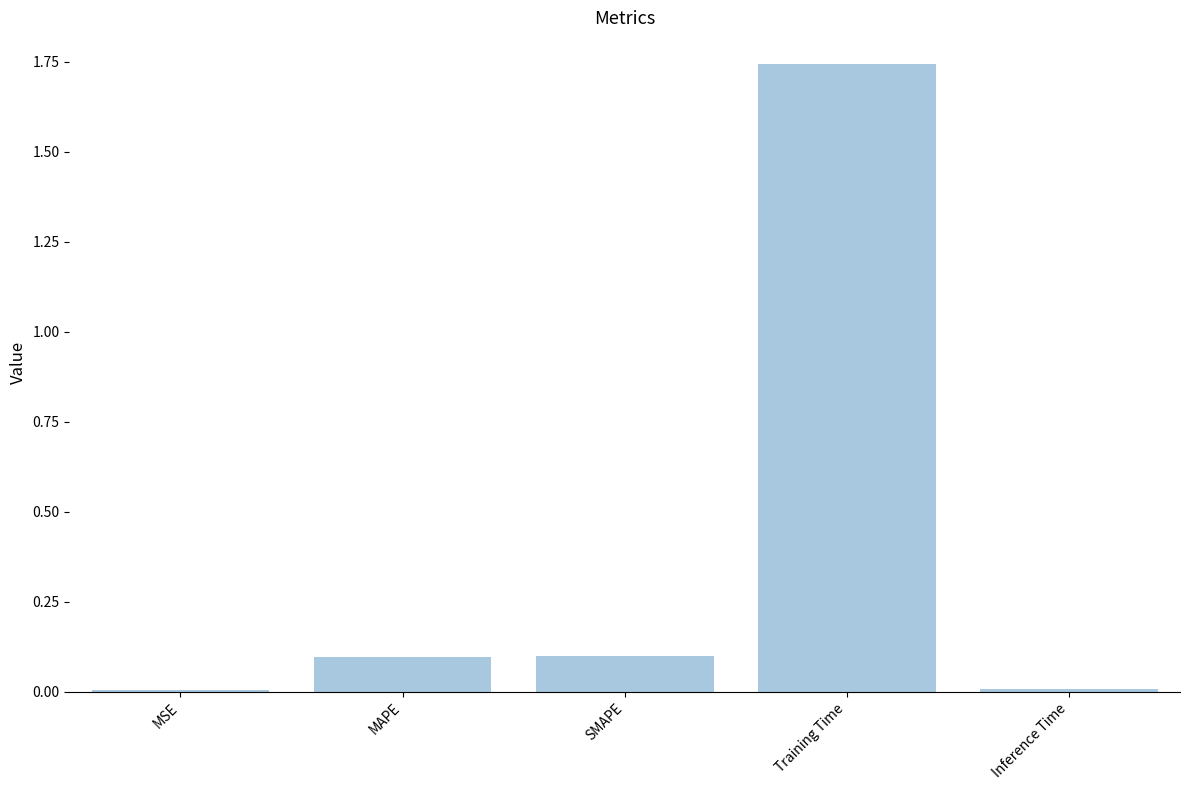

What is the change in value from MSE to MAPE?

+0.1